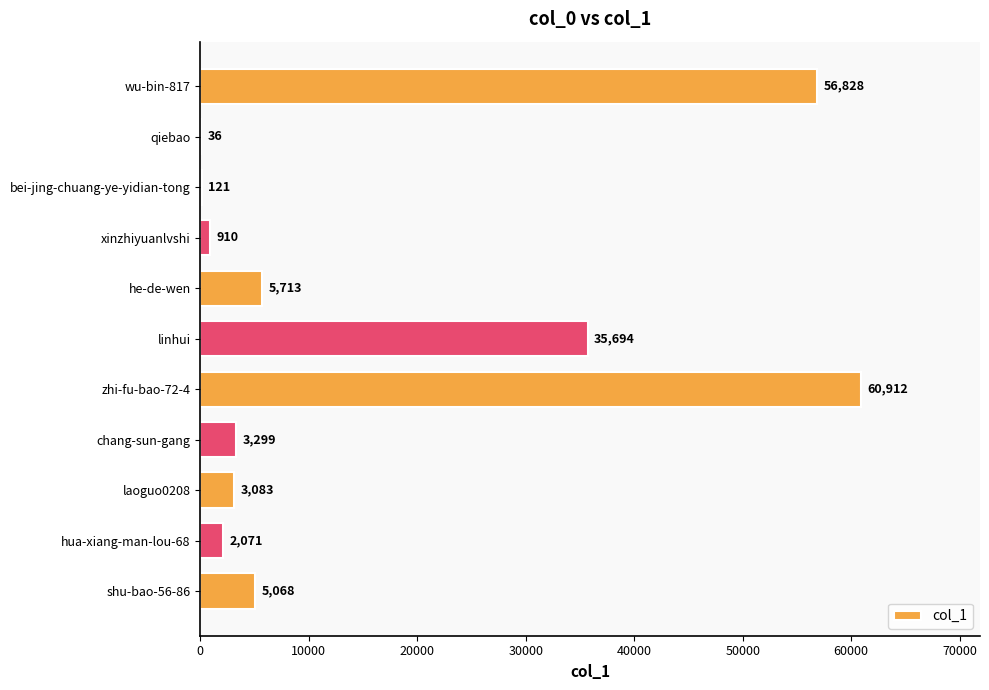

Which has a higher value, chang-sun-gang or bei-jing-chuang-ye-yidian-tong?

chang-sun-gang